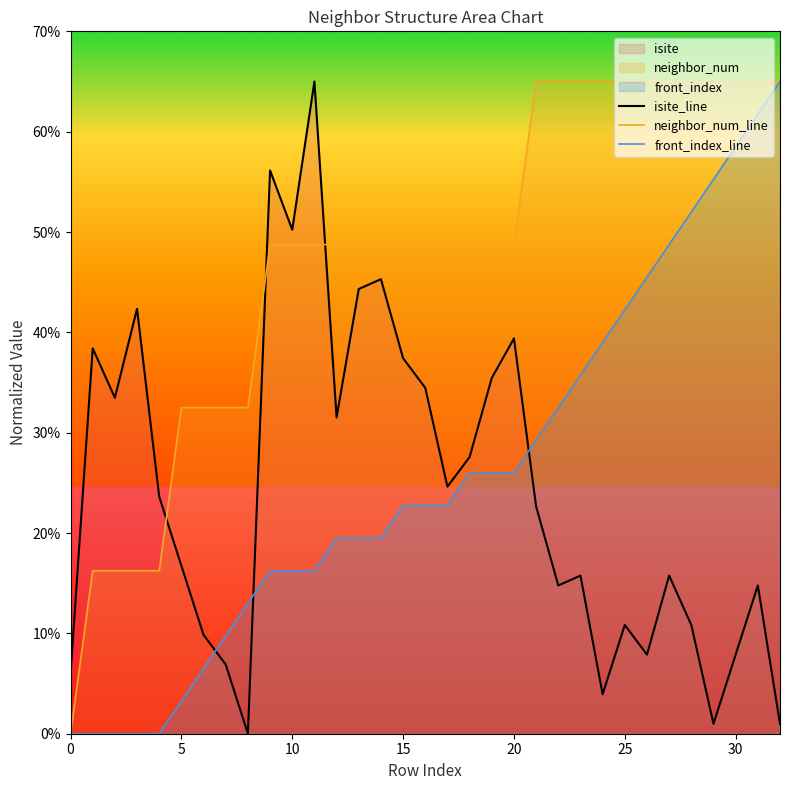

Which series has the largest total across all categories?

neighbor_num_line